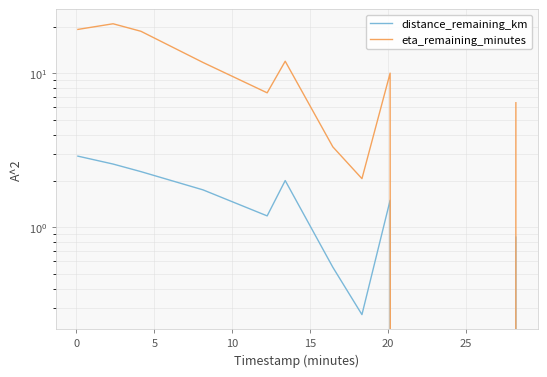

Which series has the largest range (max minus min)?

eta_remaining_minutes